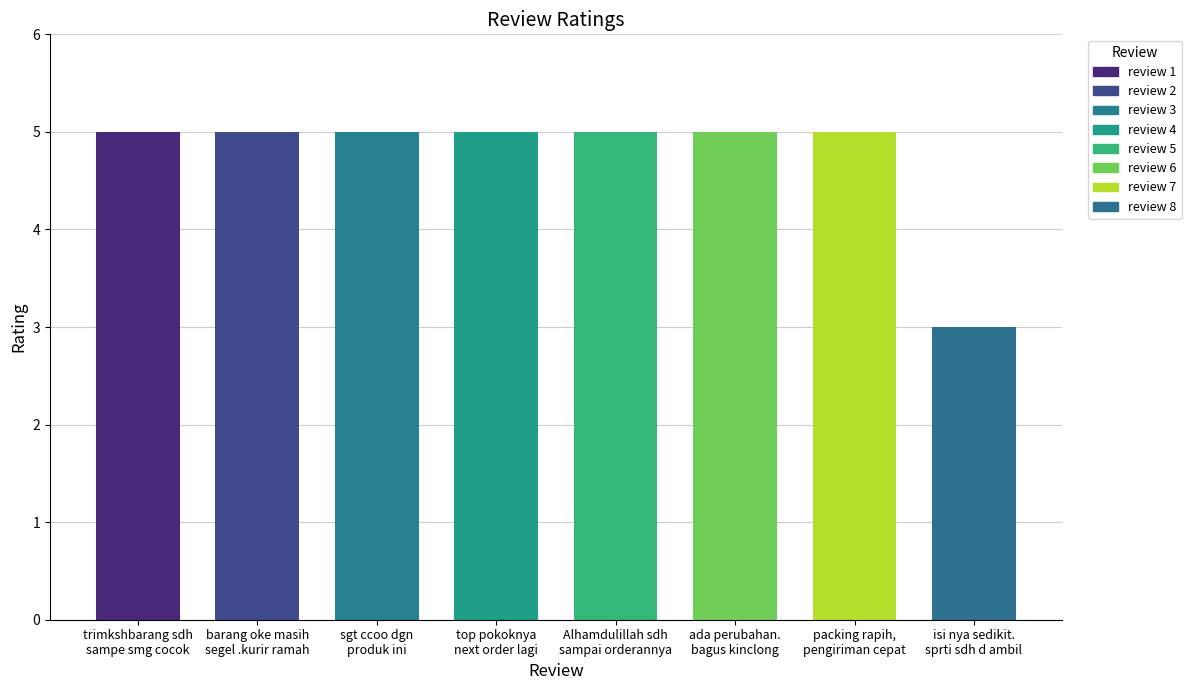

Reading left to right, what are all the values shown in this chart?

5	5	5	5	5	5	5	3